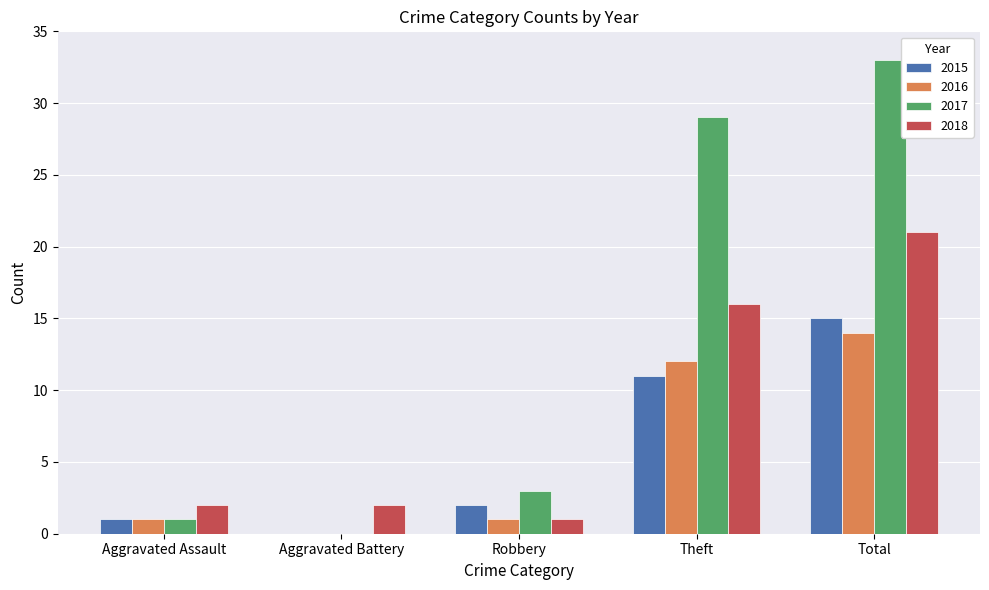

Which series has the widest spread of values?

2017